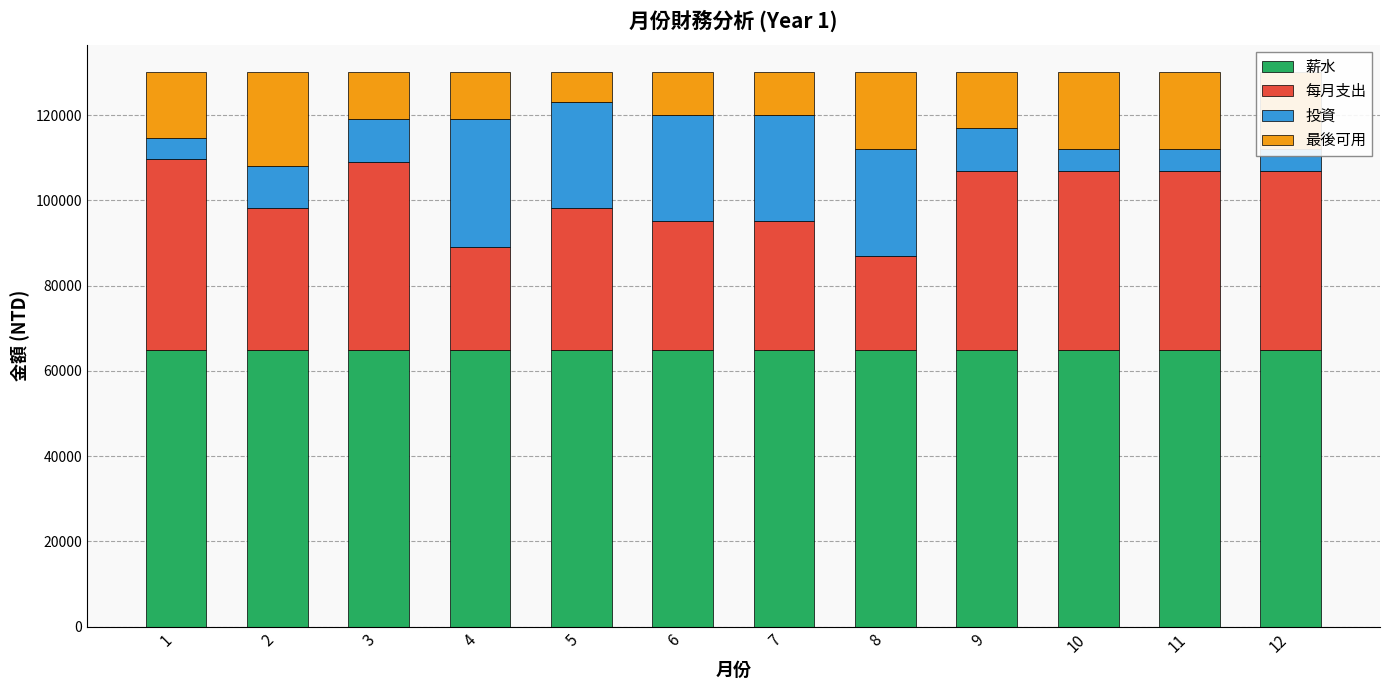

Is the value of 薪水 at 7 greater than the value of 投資 at 1?

Yes